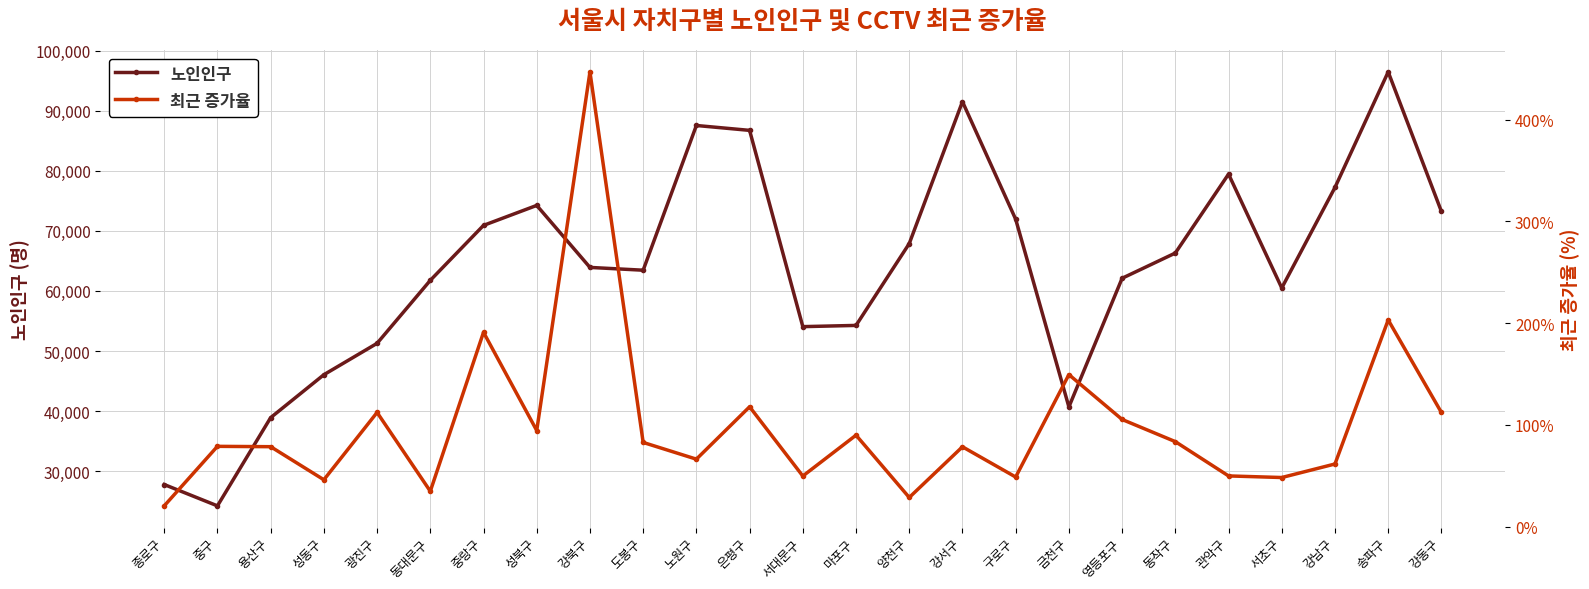

What is the minimum value for 노인인구?

24225